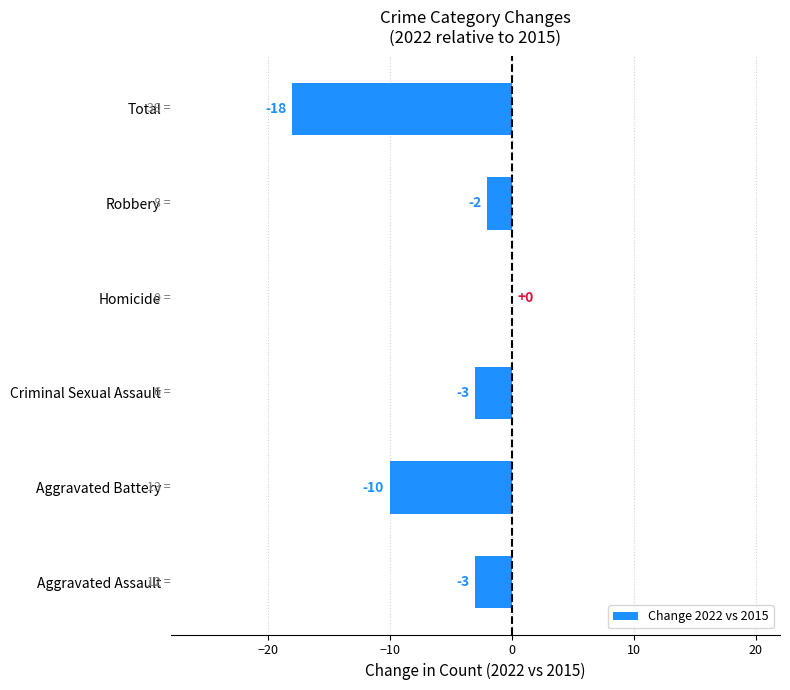

What is the average value?

-6